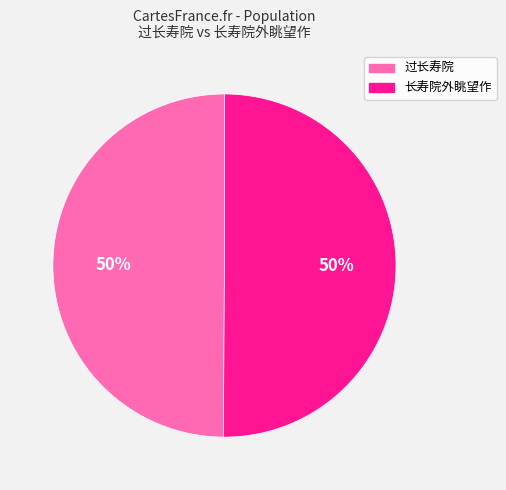

The 过长寿院 slice represents 60% of the pie. True or false?

False